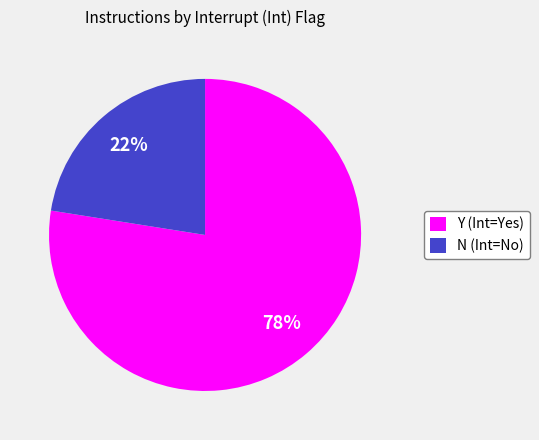

True or false: N accounts for 94% of the total.

False